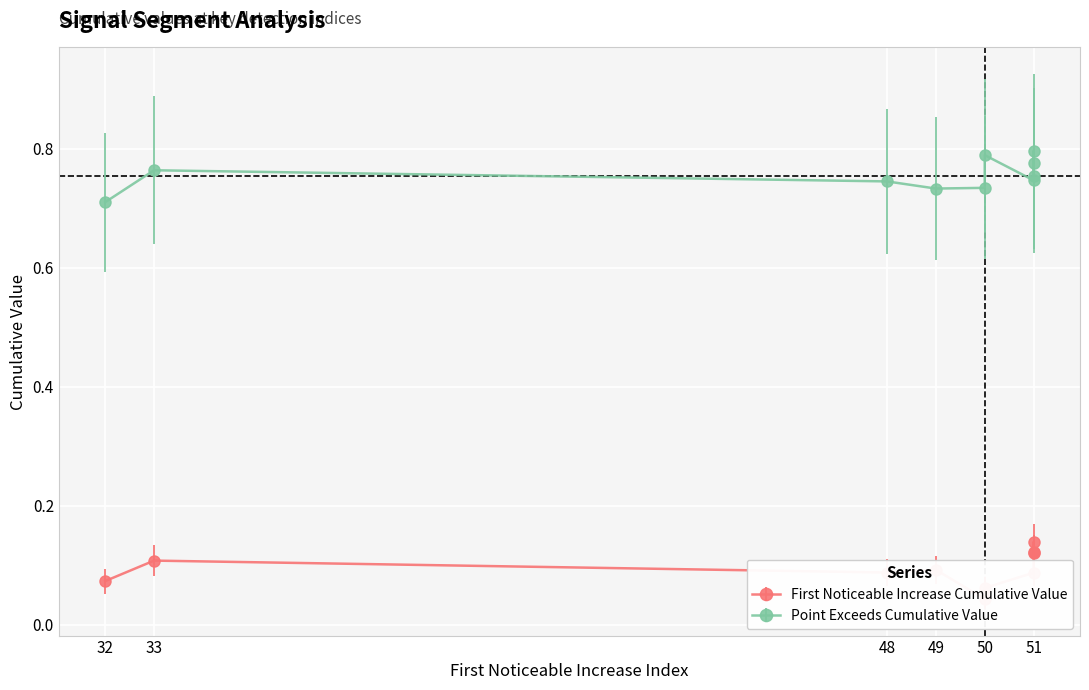

List the series in order of their peak value, lowest first.

First_Noticeable_Increase_Cumulative_Value, Point_Exceeds_Cumulative_Value